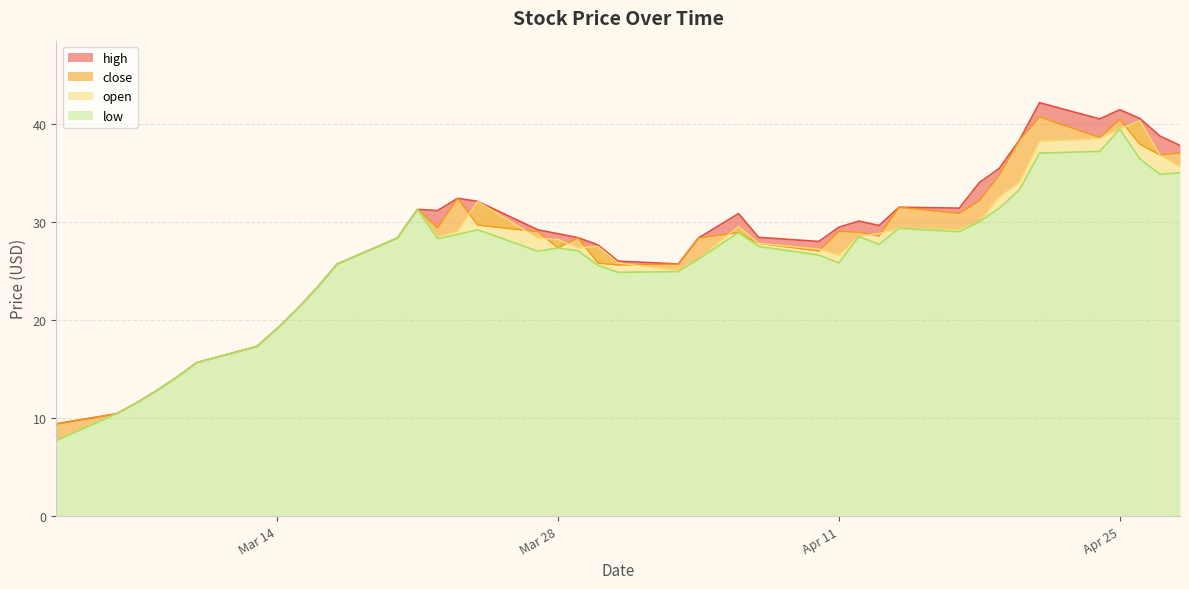

At which category is the sum across all series the highest?

Apr 25